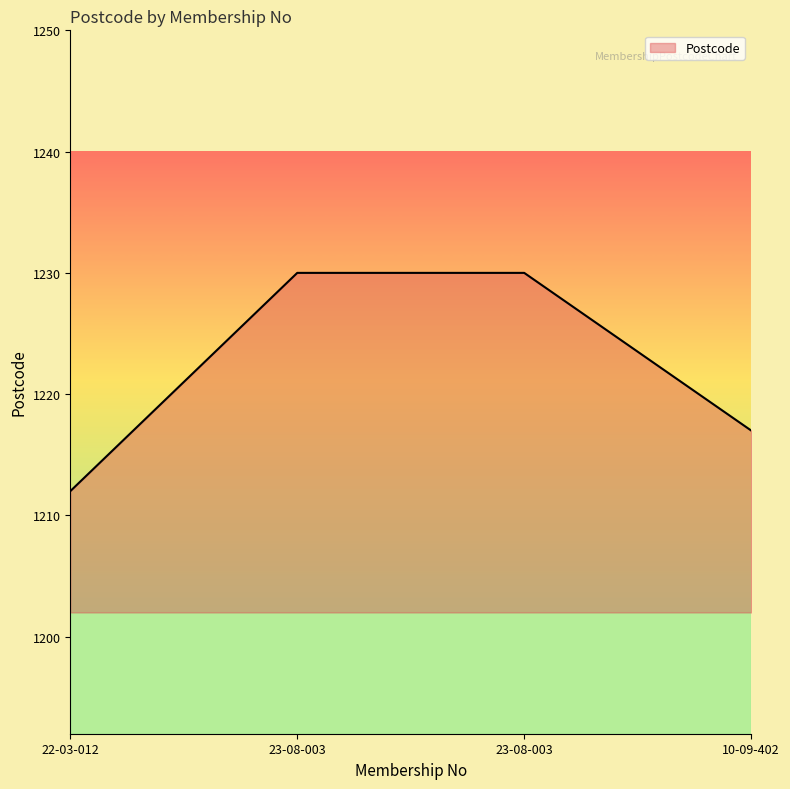

List the labels in order of value, smallest first.

22-03-012, 10-09-402, 23-08-003, 23-08-003